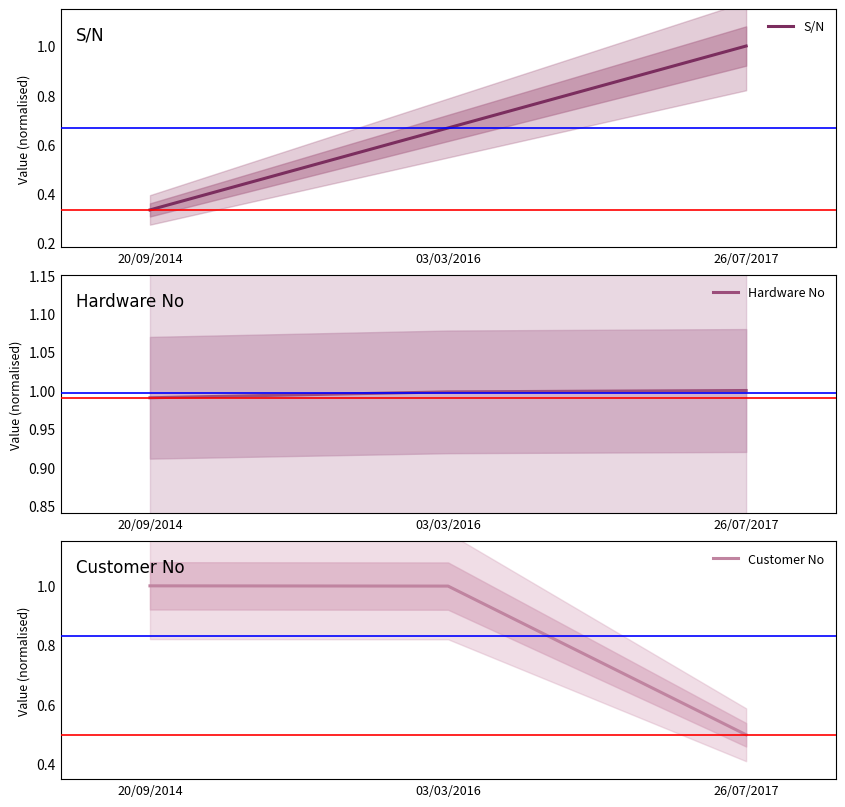

At which category is the sum across all series the highest?

03/03/2016